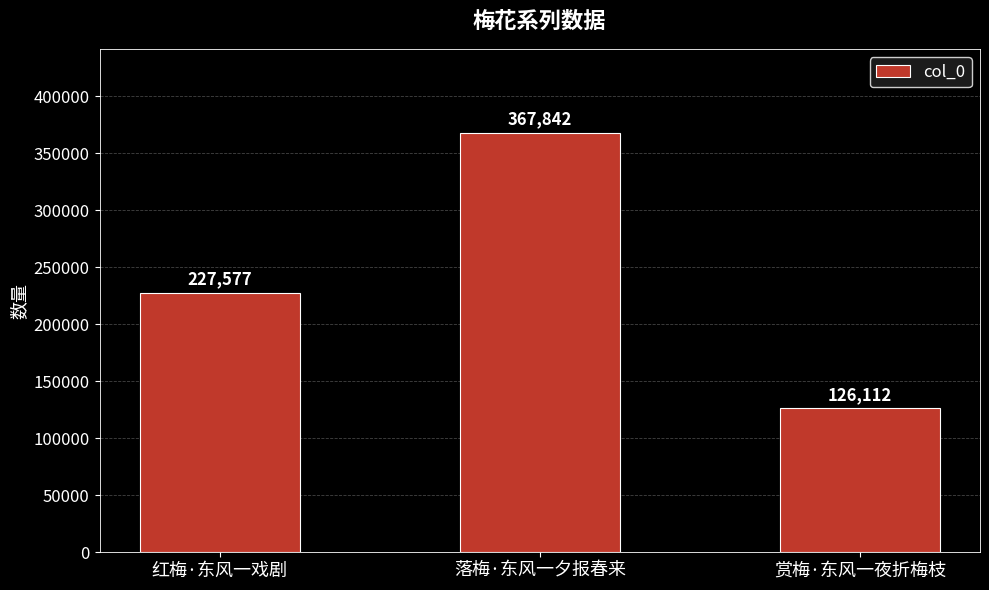

Rank the categories by value from highest to lowest.

落梅·东风一夕报春来, 红梅·东风一戏剧, 赏梅·东风一夜折梅枝